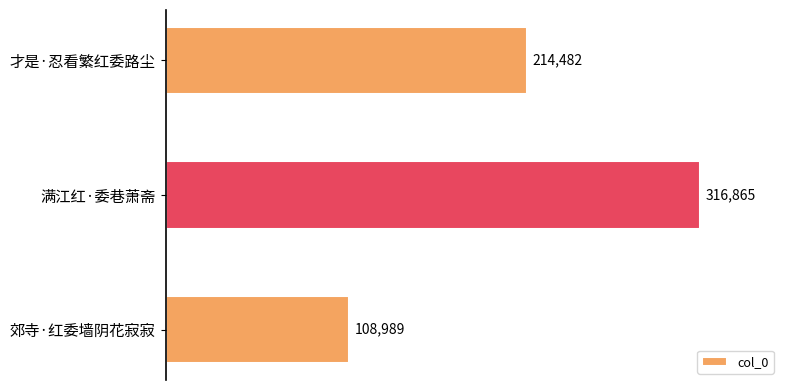

What is the minimum value shown in the chart?

108989